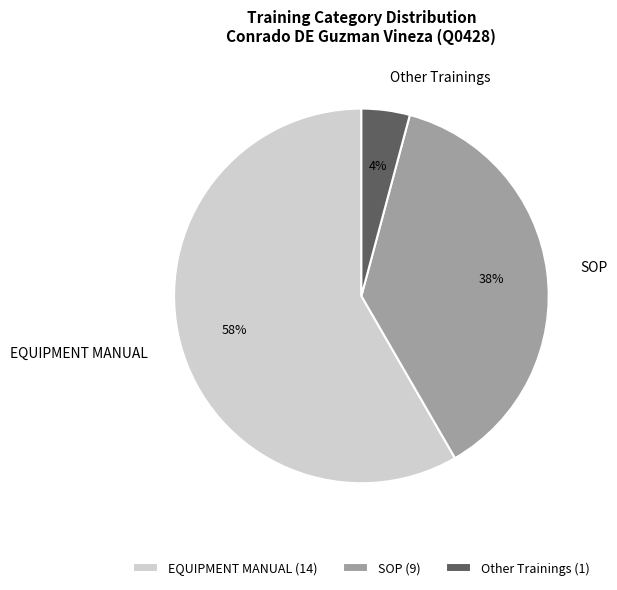

Rank the categories by value from highest to lowest.

EQUIPMENT MANUAL, SOP, Other Trainings